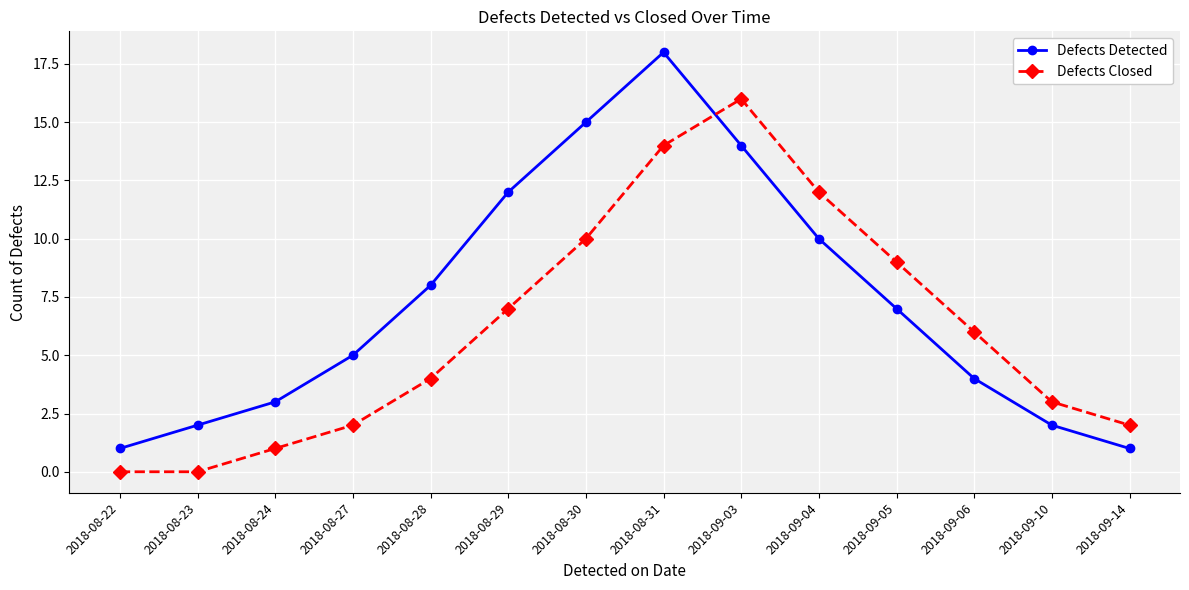

Reading left to right, transcribe all the data shown in this chart.

Defects Detected: 2018-08-22=1	2018-08-23=2	2018-08-24=3	2018-08-27=5	2018-08-28=8	2018-08-29=12	2018-08-30=15	2018-08-31=18	2018-09-03=14	2018-09-04=10	2018-09-05=7	2018-09-06=4	2018-09-10=2	2018-09-14=1
Defects Closed: 2018-08-22=0	2018-08-23=0	2018-08-24=1	2018-08-27=2	2018-08-28=4	2018-08-29=7	2018-08-30=10	2018-08-31=14	2018-09-03=16	2018-09-04=12	2018-09-05=9	2018-09-06=6	2018-09-10=3	2018-09-14=2